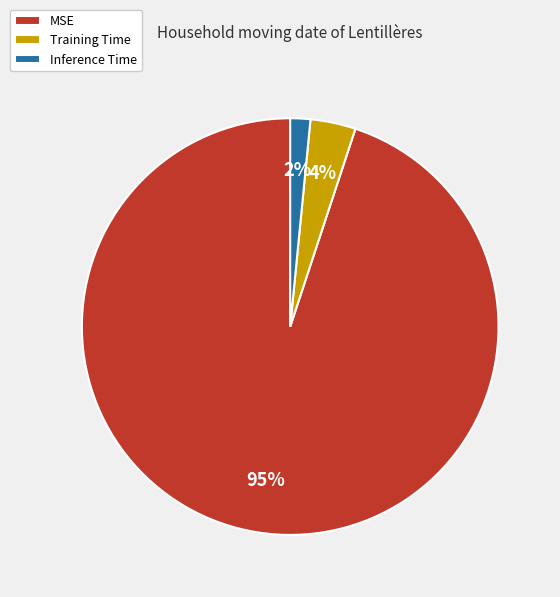

Rank the categories by value from lowest to highest.

Inference Time, Training Time, MSE